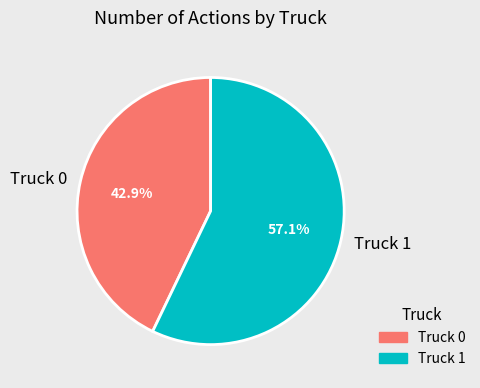

How many segments does this pie chart have?

2